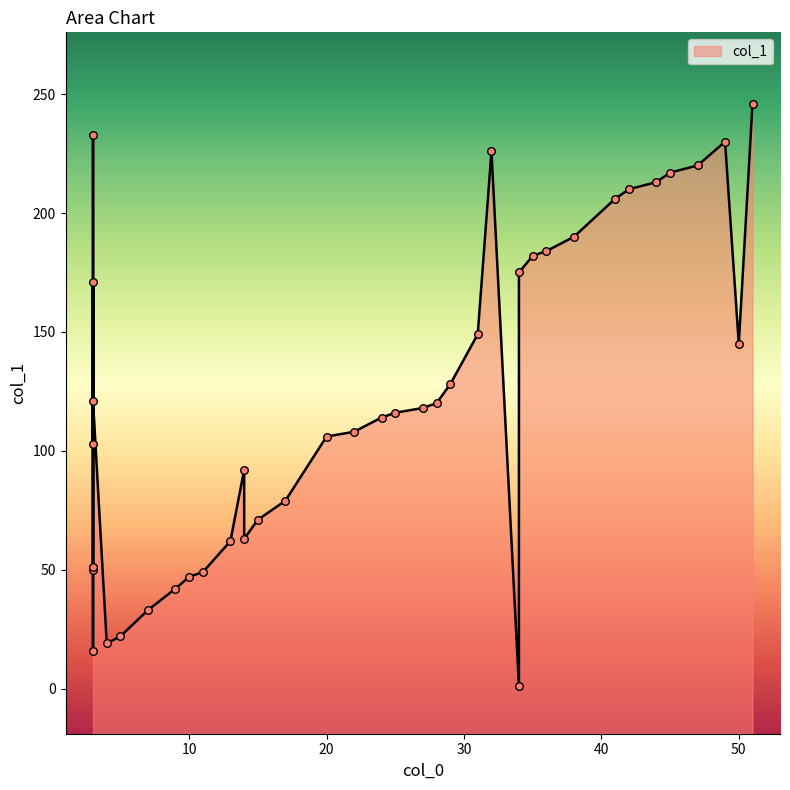

What is the ratio of the value at 14 to the value at 4?

3.3